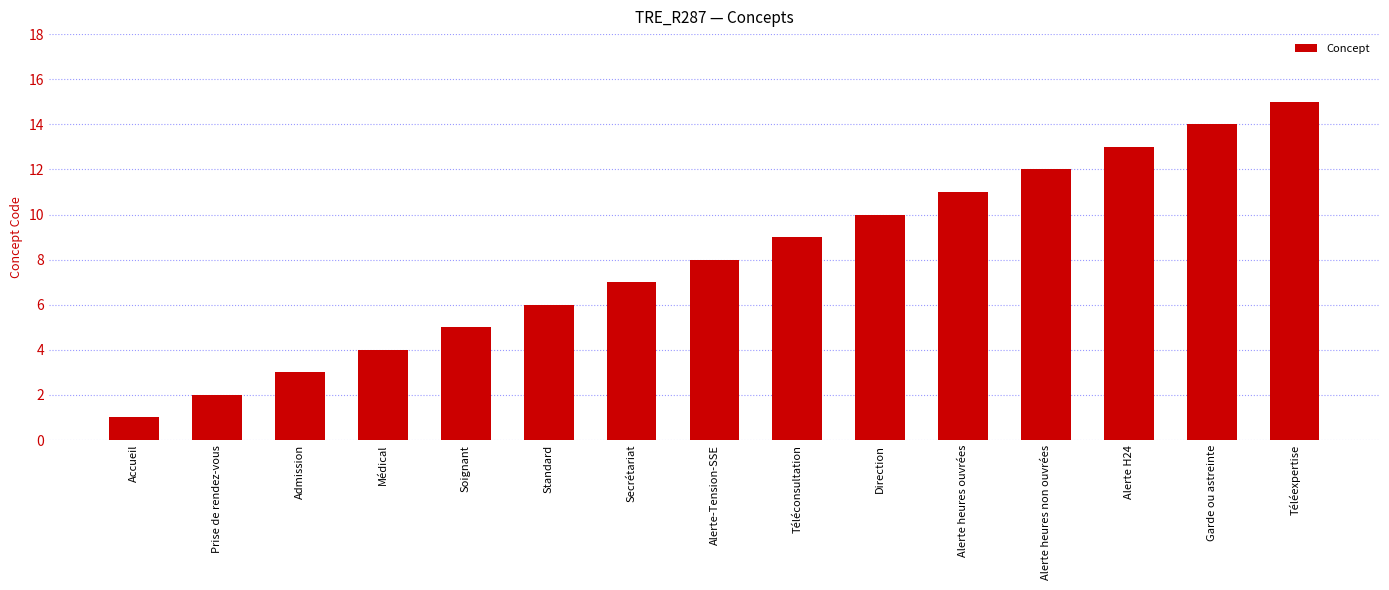

Rank the categories by value from highest to lowest.

Téléexpertise, Garde ou astreinte, Alerte H24, Alerte heures non ouvrées, Alerte heures ouvrées, Direction, Téléconsultation, Alerte-Tension-SSE, Secrétariat, Standard, Soignant, Médical, Admission, Prise de rendez-vous, Accueil